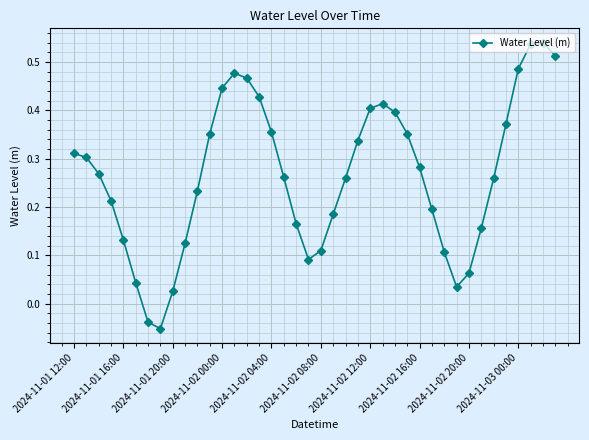

What is the difference between the maximum and minimum values?

0.6